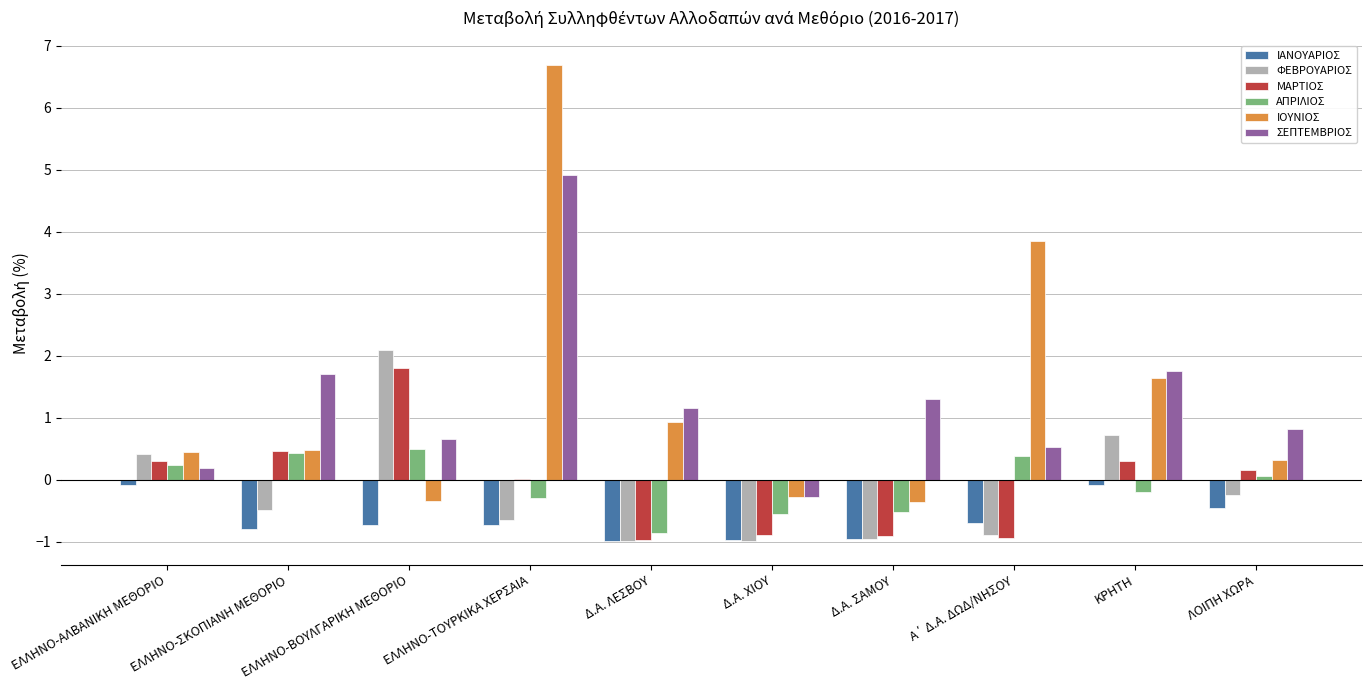

What is the highest value of the ΑΠΡΙΛΙΟΣ series?

0.5